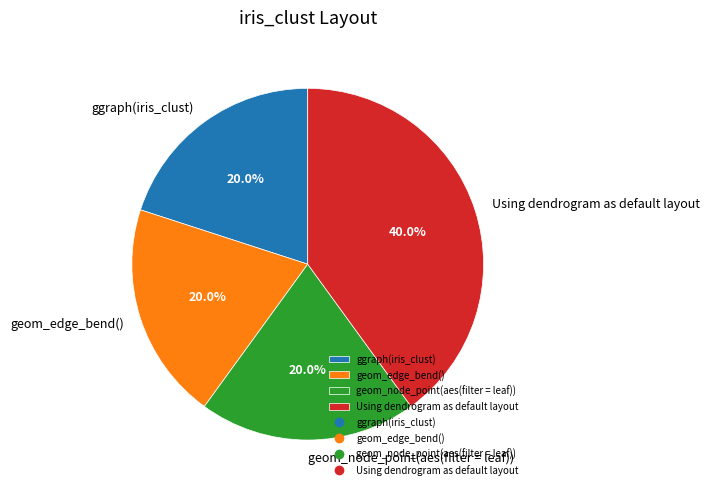

Does any single category account for the majority?

No